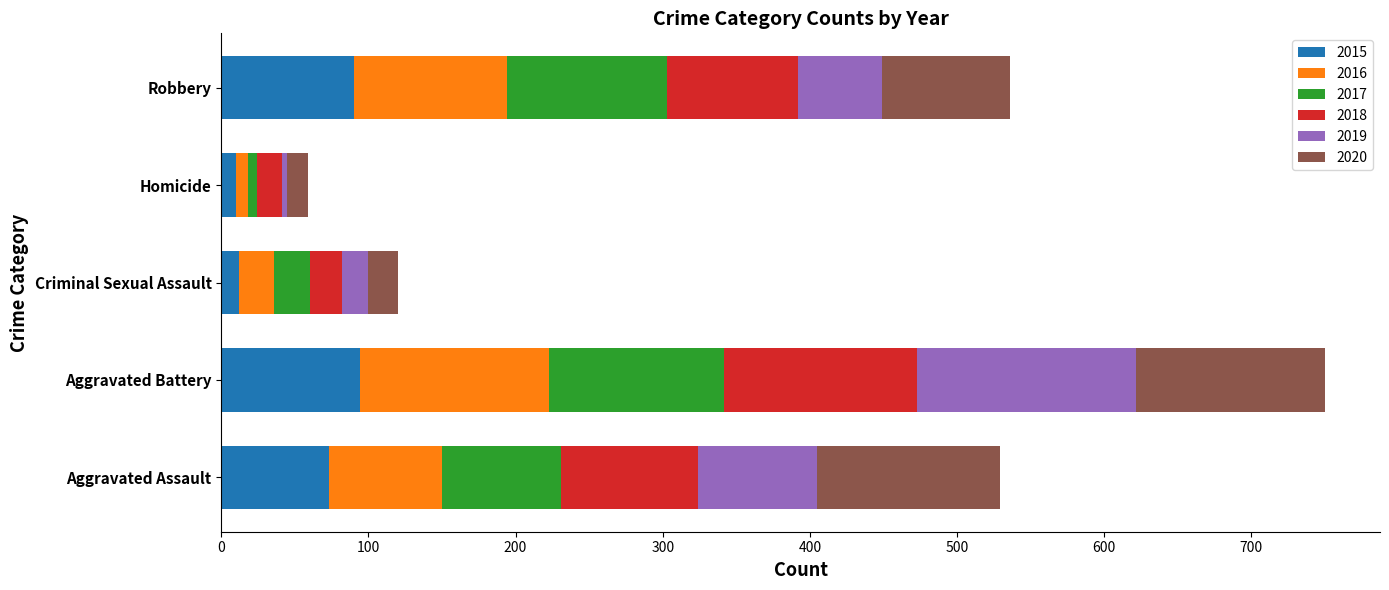

At which category is the sum across all series the highest?

Aggravated Battery